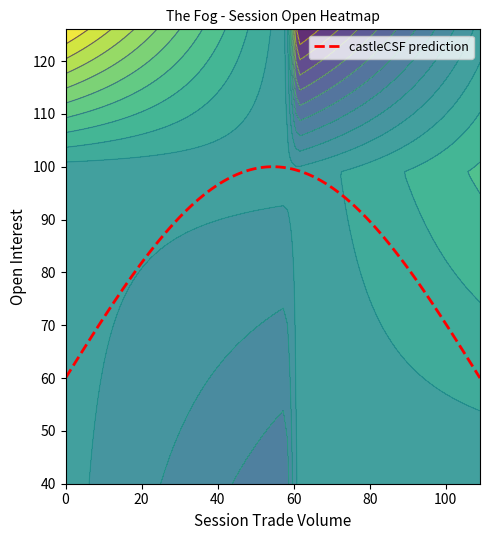

At which category is the sum across all series the highest?

61